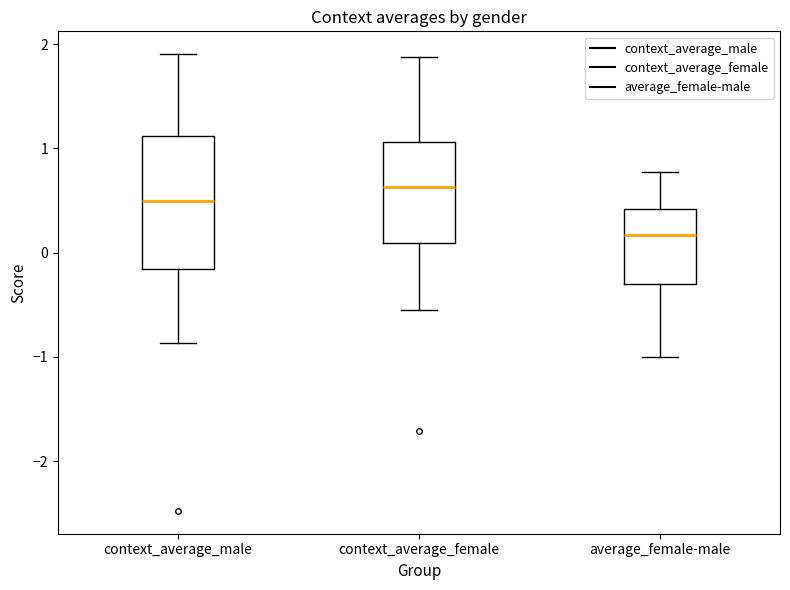

Which box is the tallest, from its lower edge to its upper edge?

context_average_male